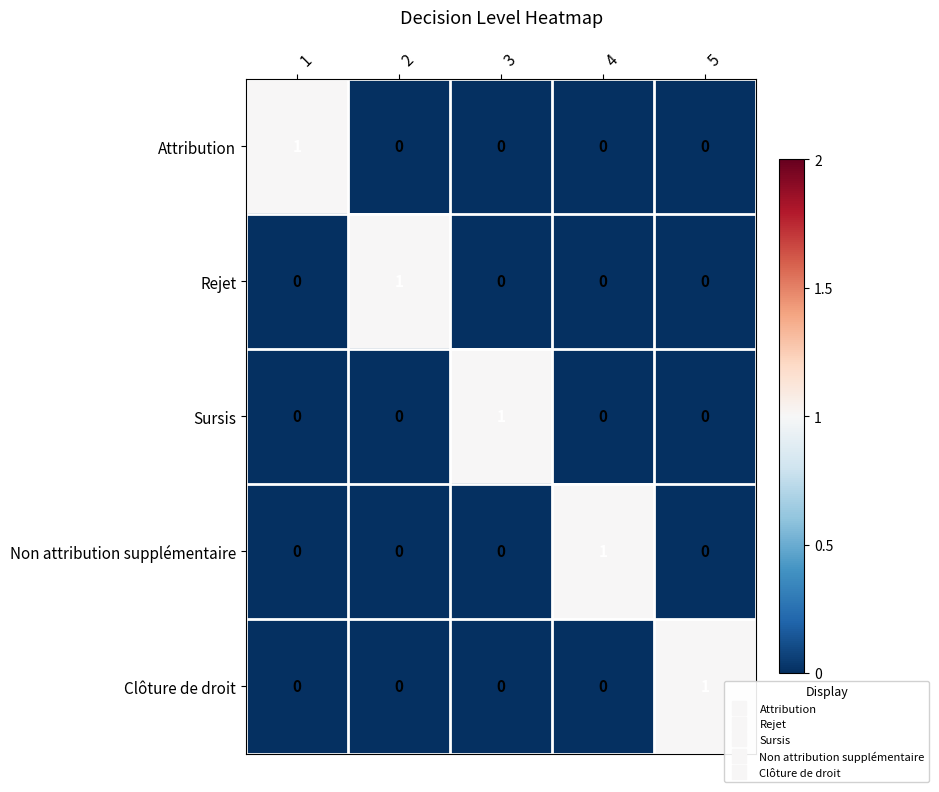

Is it true that Attribution equals 2 at 1?

False